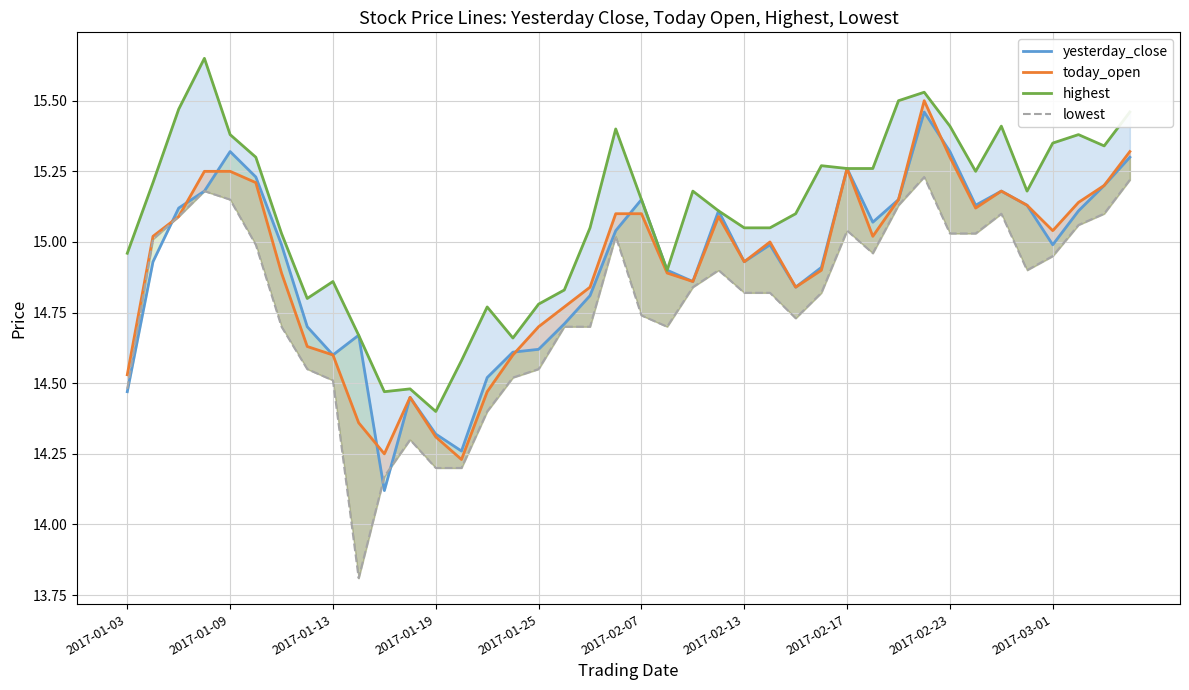

What is the difference between the second highest and minimum values in the lowest series?

1.4